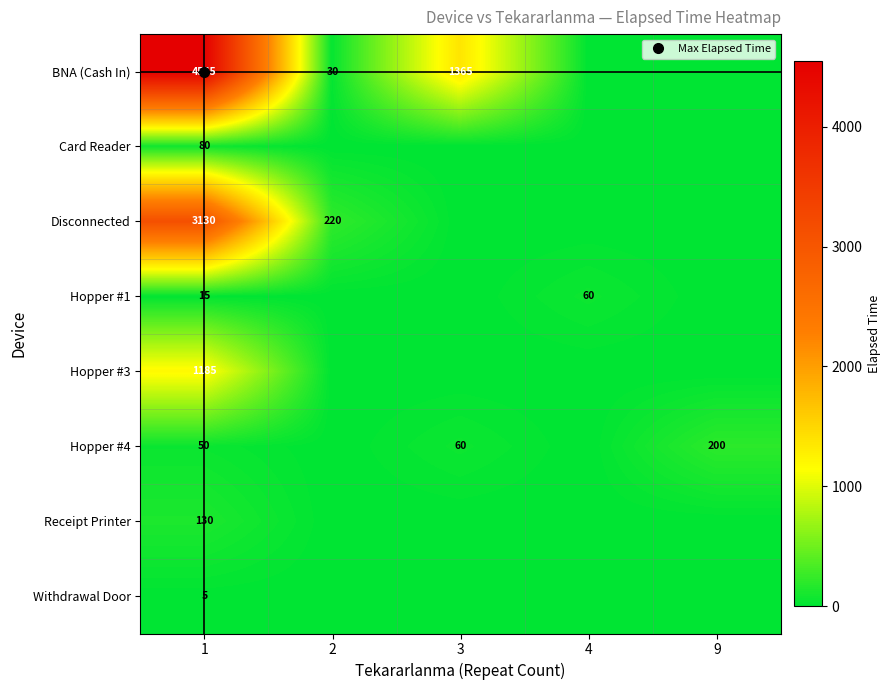

How many values in Hopper #3 are above zero?

1